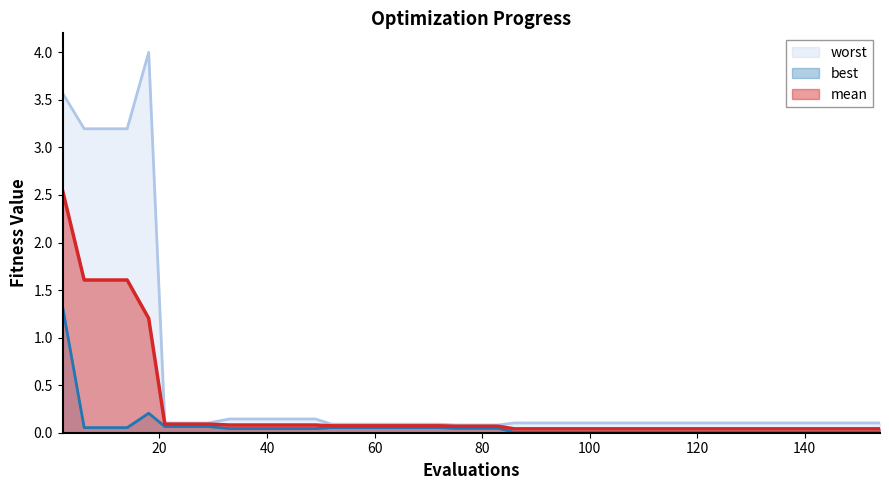

True or false: worst and mean intersect in this chart.

False